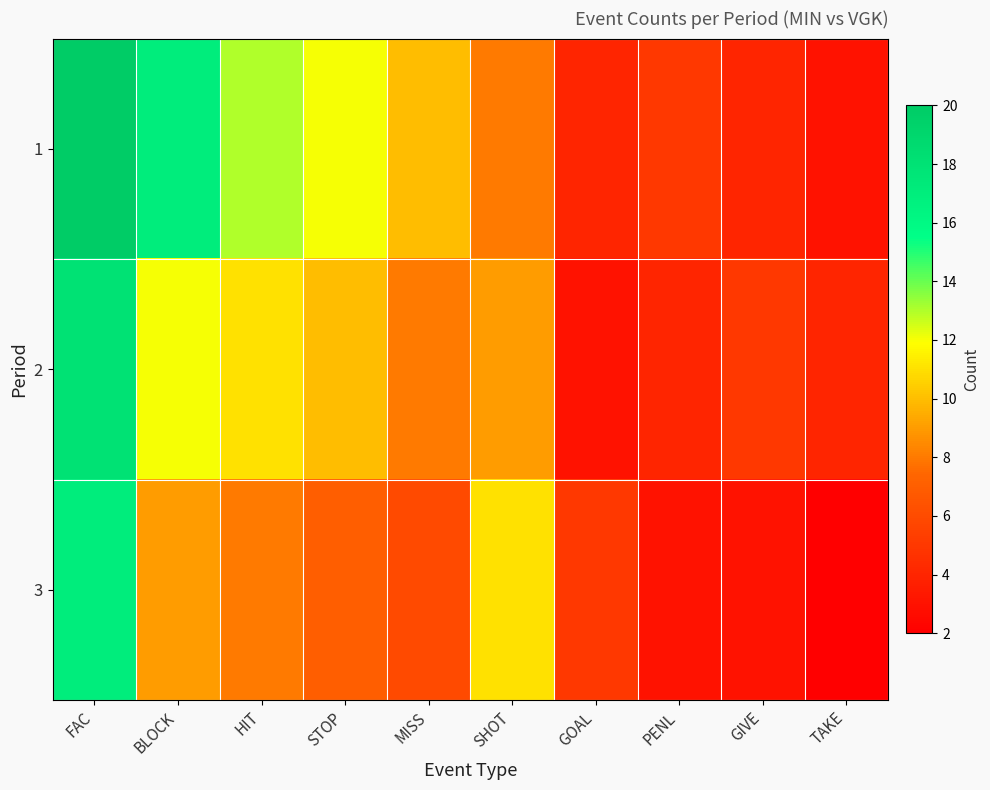

Reading left to right, what are all the values shown in this chart?

1: FAC=20	BLOCK=17	HIT=13	STOP=12	MISS=10	SHOT=8	GOAL=4	PENL=5	GIVE=4	TAKE=3
2: FAC=18	BLOCK=12	HIT=11	STOP=10	MISS=8	SHOT=9	GOAL=3	PENL=4	GIVE=5	TAKE=4
3: FAC=17	BLOCK=9	HIT=8	STOP=7	MISS=6	SHOT=11	GOAL=5	PENL=3	GIVE=3	TAKE=2